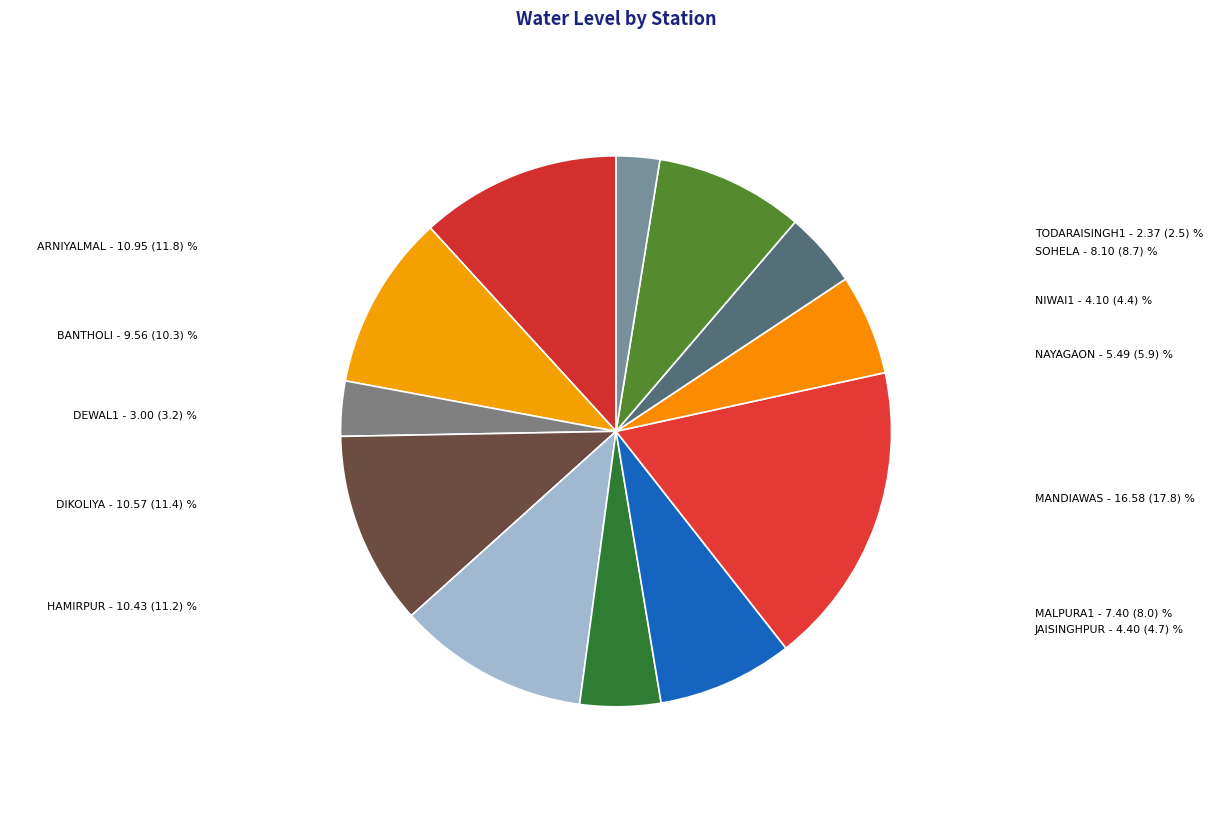

Which slice is the largest?

MANDIAWAS